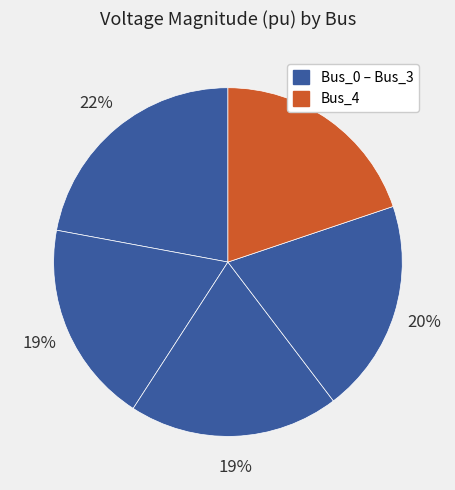

Rank the categories by value from lowest to highest.

Bus_1, Bus_2, Bus_3, Bus_4, Bus_0